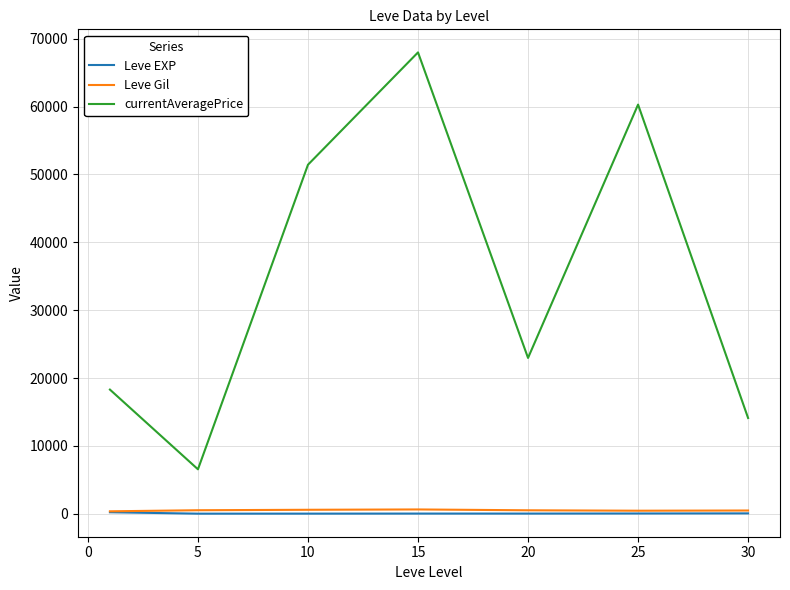

True or false: Leve EXP and currentAveragePrice intersect in this chart.

False